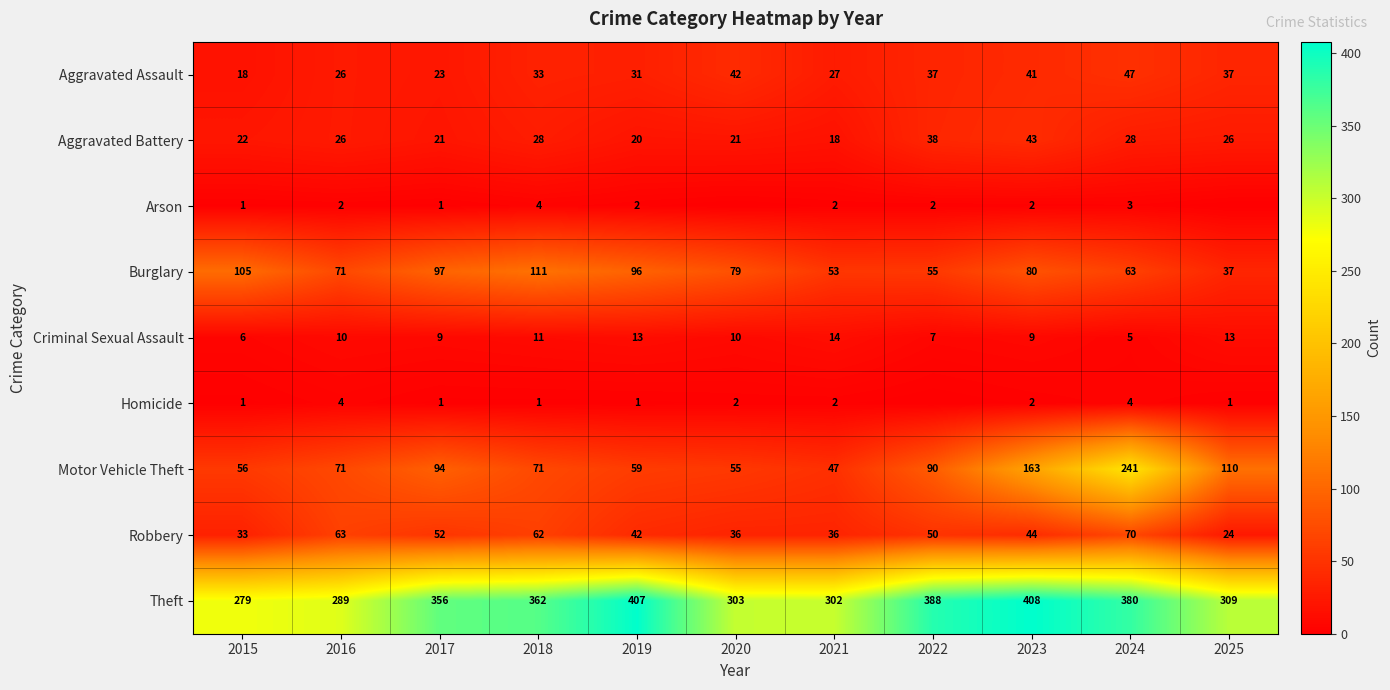

What is the sum of all Aggravated Assault values?

362